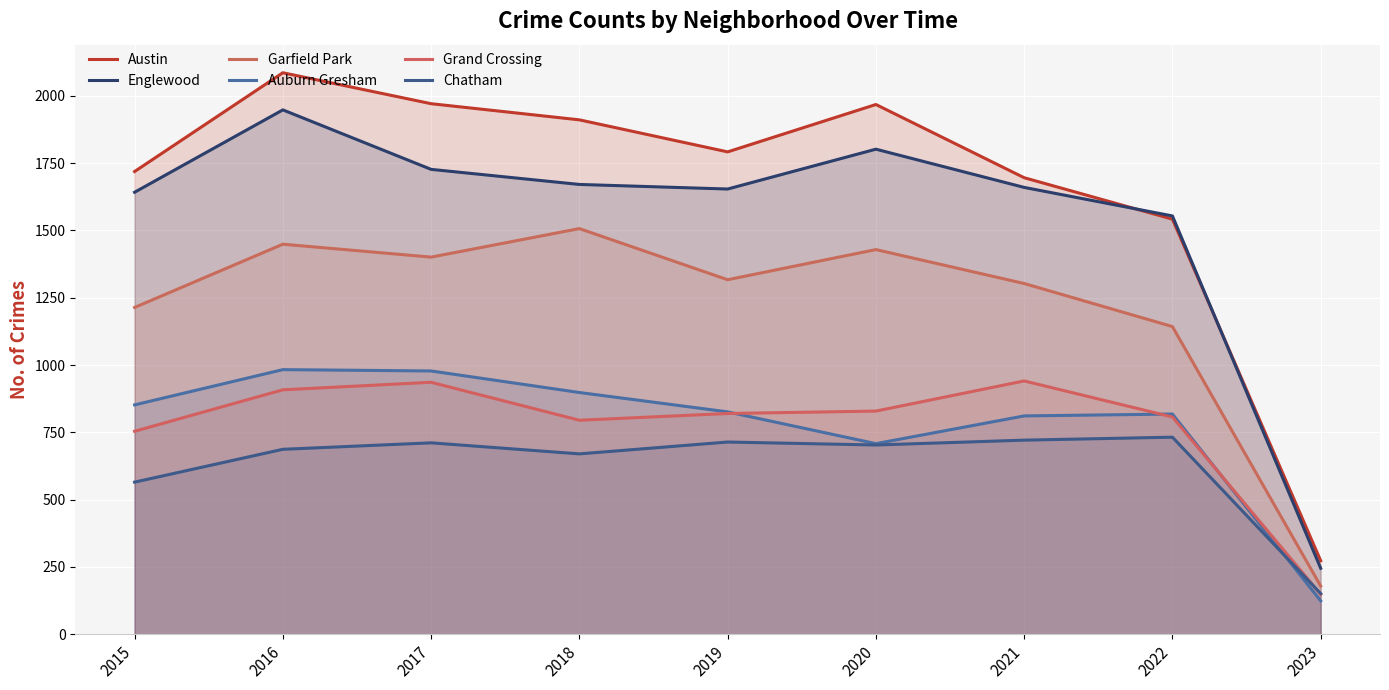

True or false: Grand Crossing and Garfield Park intersect in this chart.

False